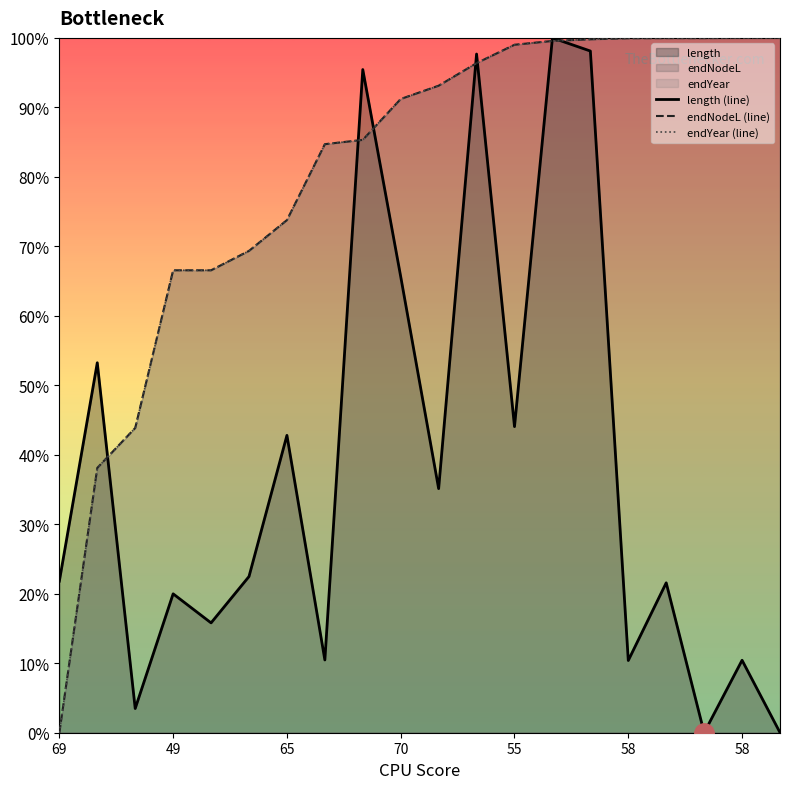

What is the highest value of the endYear (line) series?

100.0